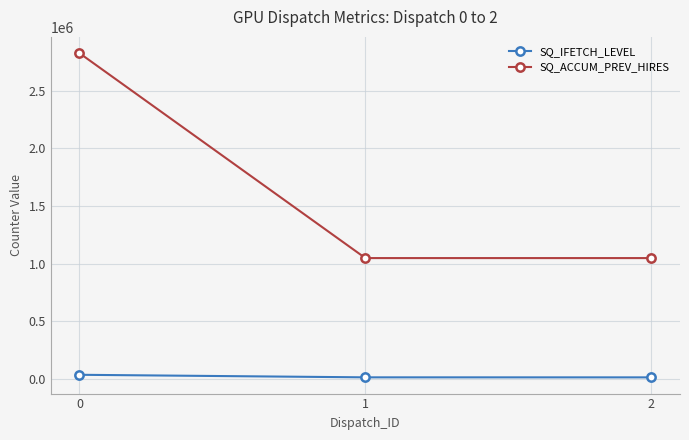

What is the difference between the SQ_IFETCH_LEVEL values at 2 and 0?

22439